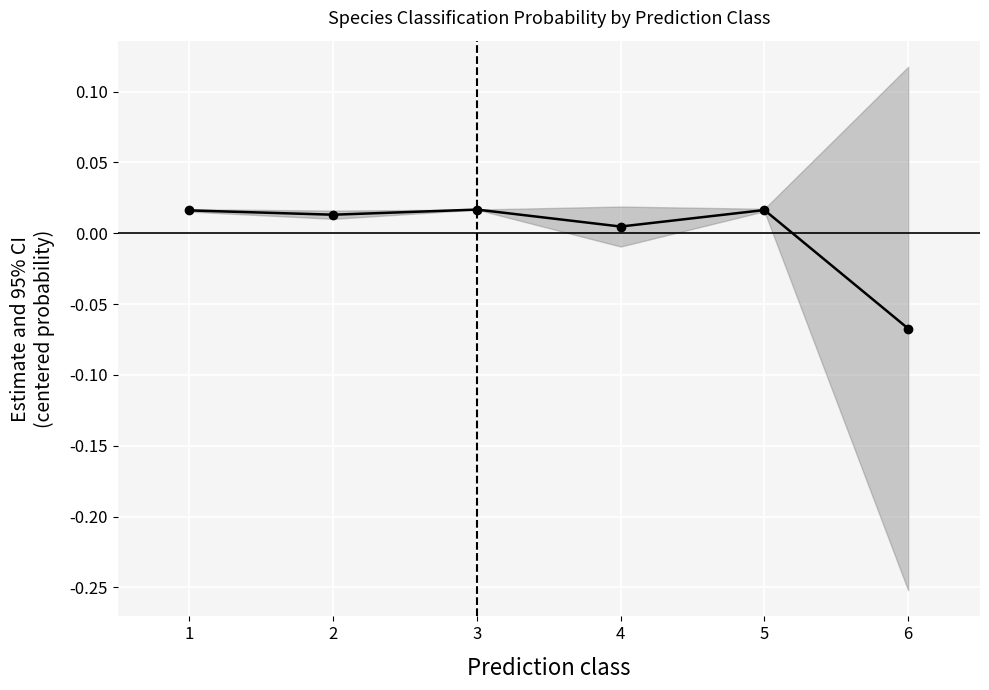

Where is the data nearest to the value 0?

4